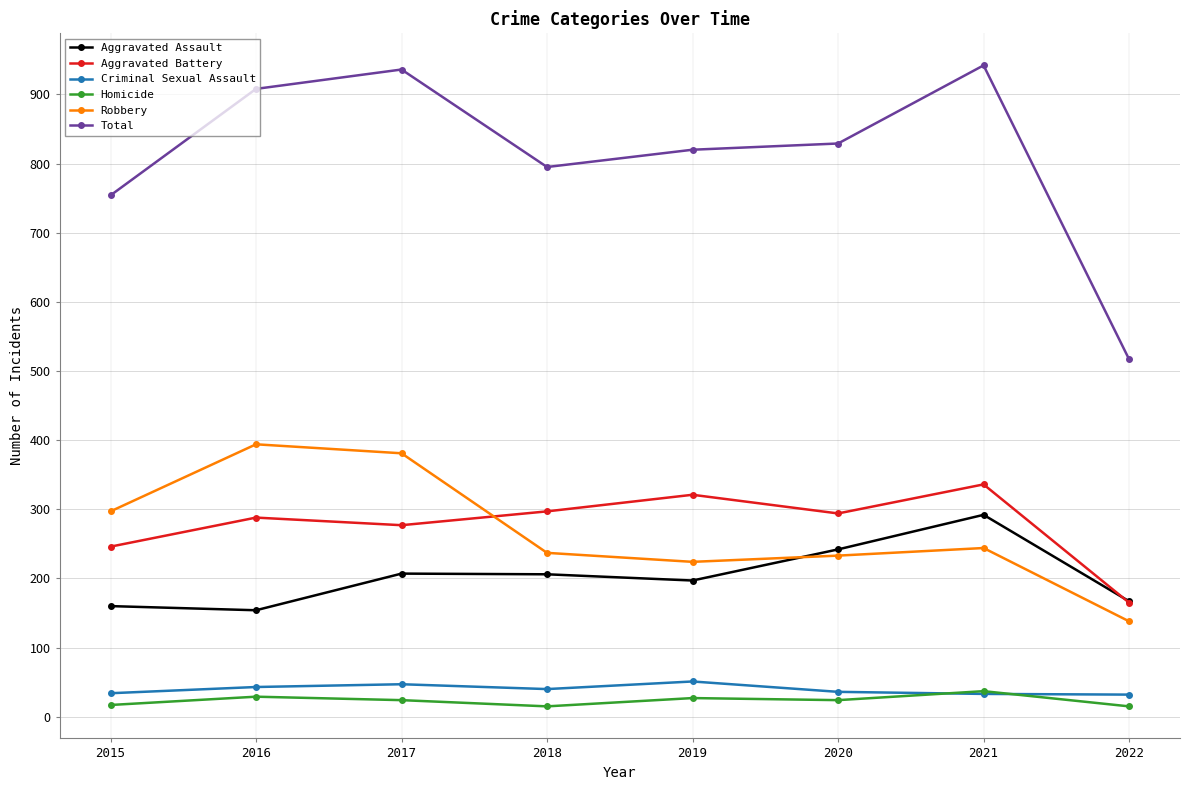

The Total series shows 1322 at 2020. True or false?

False